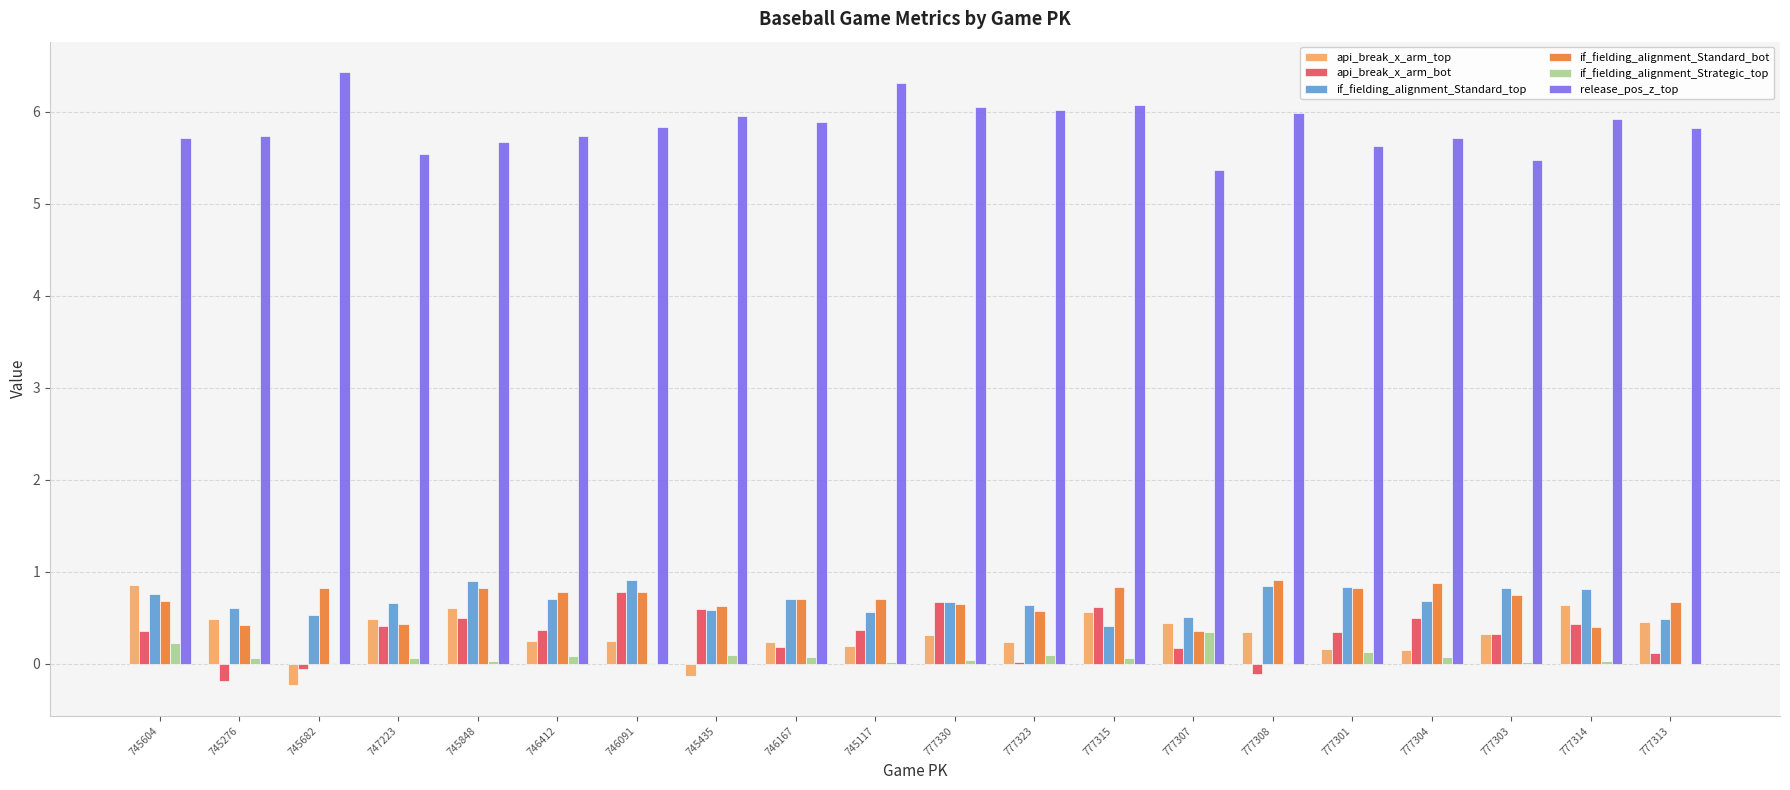

True or false: release_pos_z_top has a value of 6.0 at 777323.

True